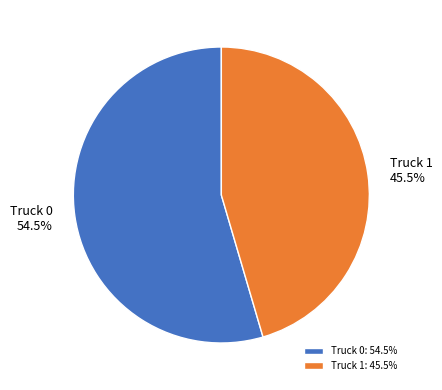

How many slices are in this pie chart?

2